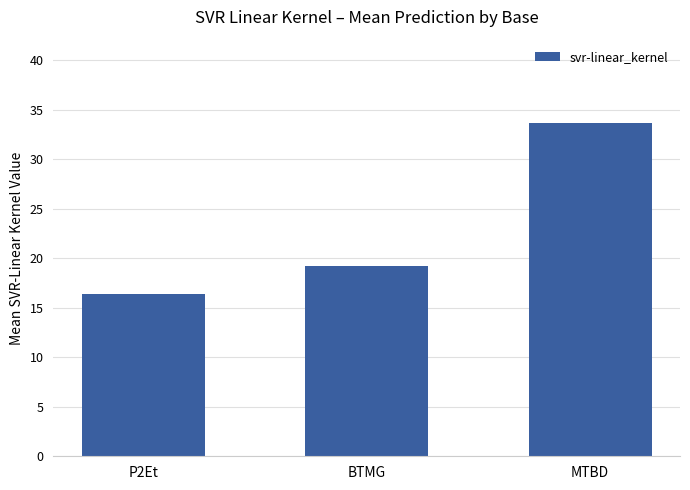

Rank the categories by value from highest to lowest.

MTBD, BTMG, P2Et